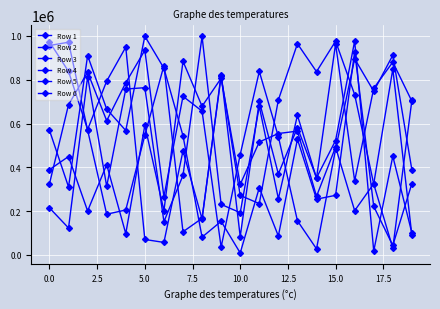

Reading left to right, list all the values displayed in this chart.

Row 1: 569266	310488	910272	666117	568150	999025	852745	544187	81336	153635	9173	306874	86593	528510	254775	272235	928784	221570	43578	326140
Row 2: 389580	449518	200833	412311	97336	591891	202121	884209	678915	807022	321960	516082	554542	565514	267717	492504	202333	325001	848820	89623
Row 3: 324947	686487	834427	612962	786416	934663	265732	724336	656825	35903	458544	838014	540683	156041	27860	482740	895835	747570	912029	388521
Row 4: 214957	123183	813933	313434	757571	763814	152158	363035	997626	230898	192965	678381	256828	637778	350243	963658	338214	760853	880631	701912
Row 5: 956349	971403	570234	185971	205355	546868	864660	105896	167202	815941	271767	234484	707730	964449	837008	976118	732077	323531	31624	706237
Row 6: 973253	837818	572860	793824	949026	70692	57272	475322	164659	823510	83980	701917	370023	581684	352225	522624	976795	17875	450875	100110